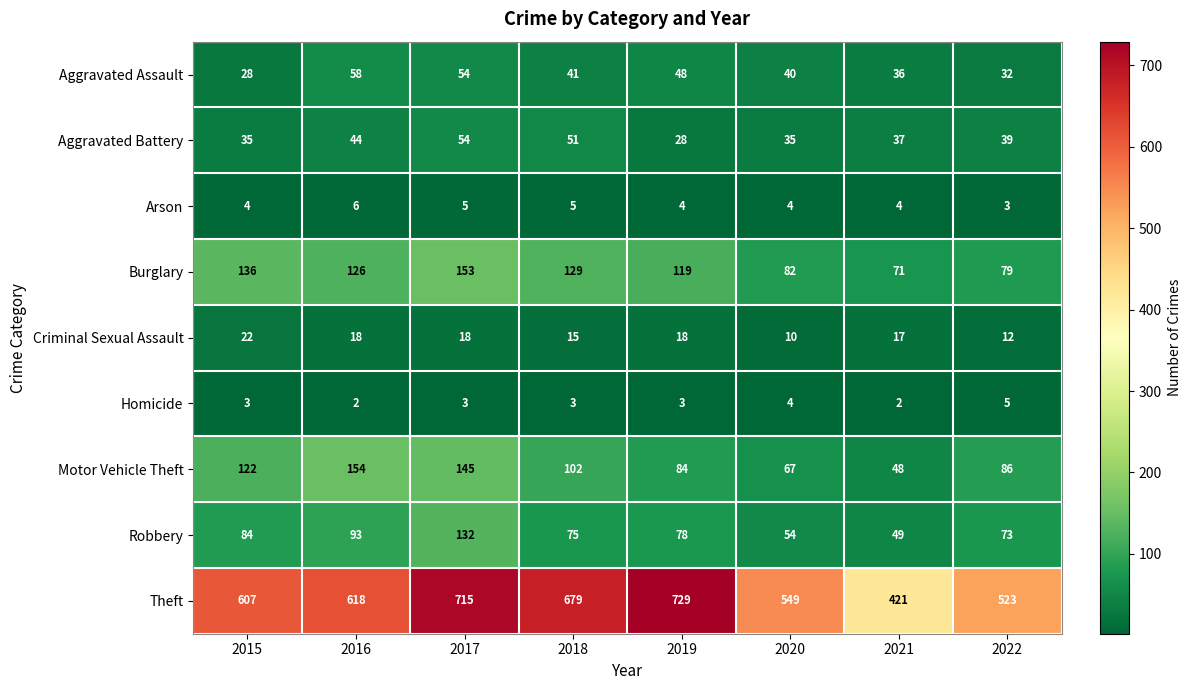

Is it true that Homicide equals 2 at 2021?

True